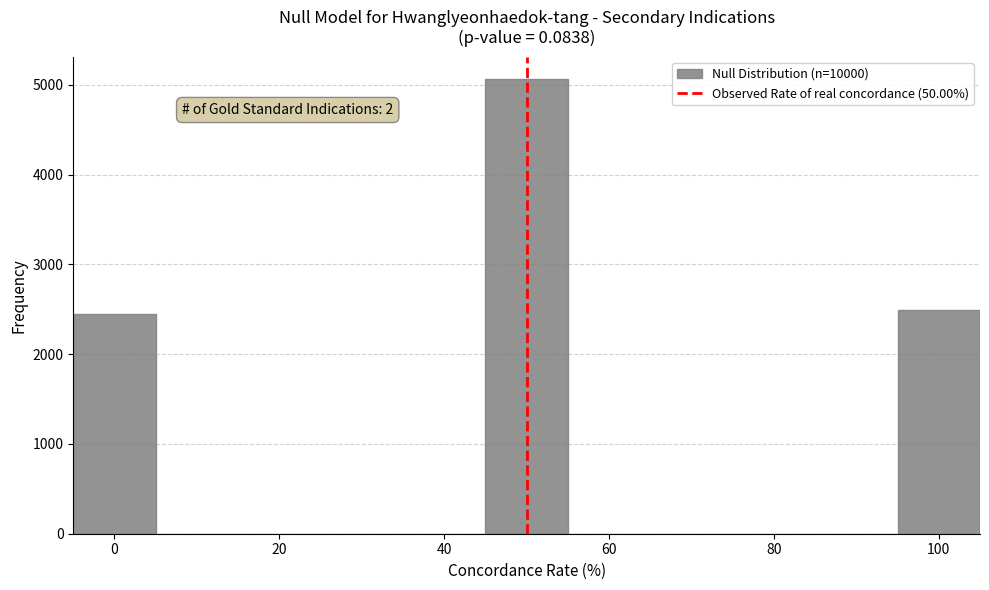

Over which range of the x-axis is the bar tallest?

45 to 55